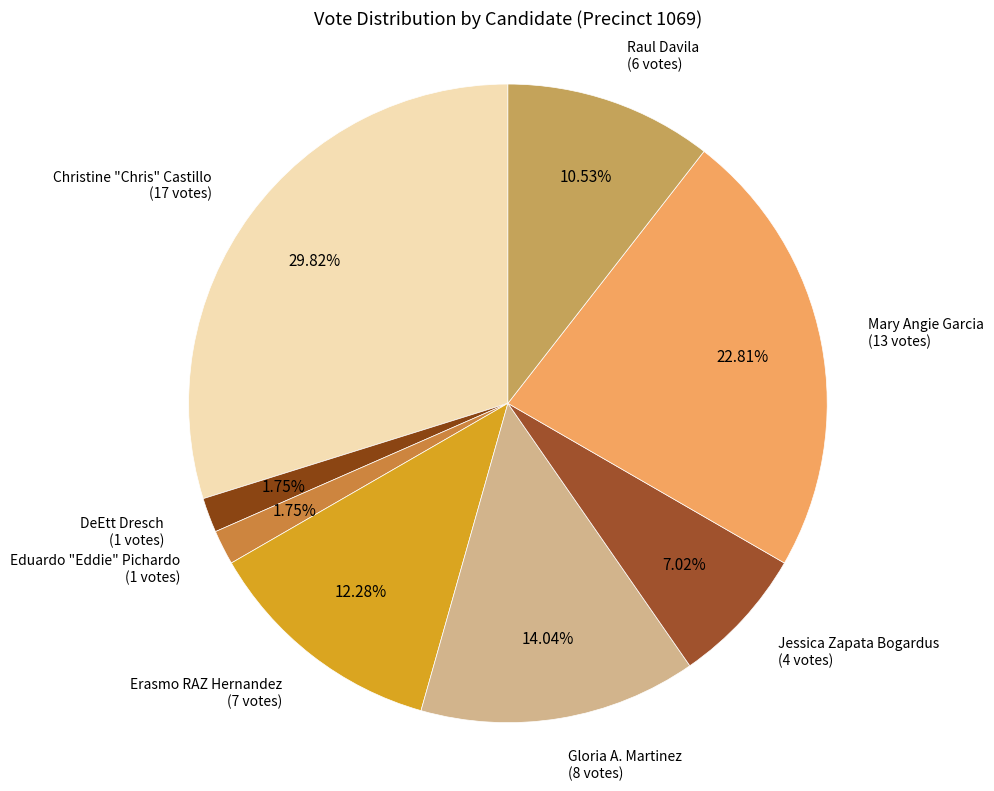

To the nearest percent, what is the difference between the largest and smallest slice percentages?

28%